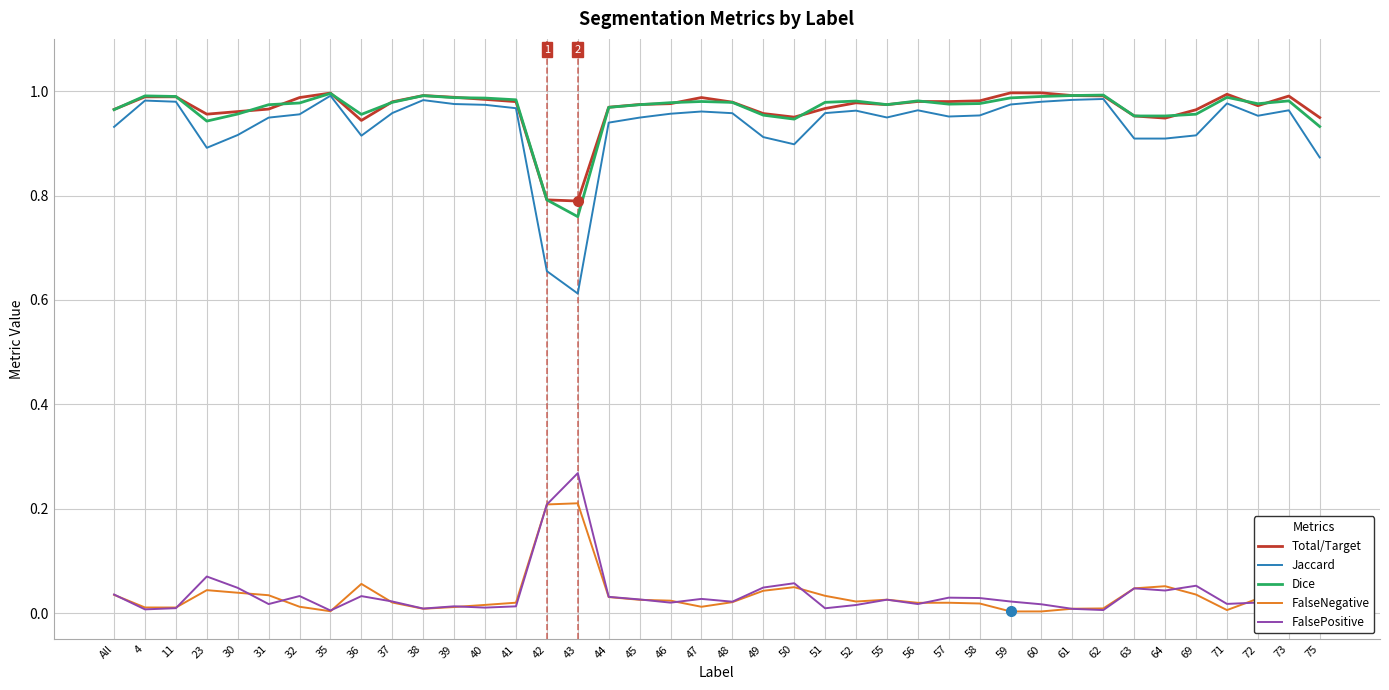

What position from the right is 30?

36